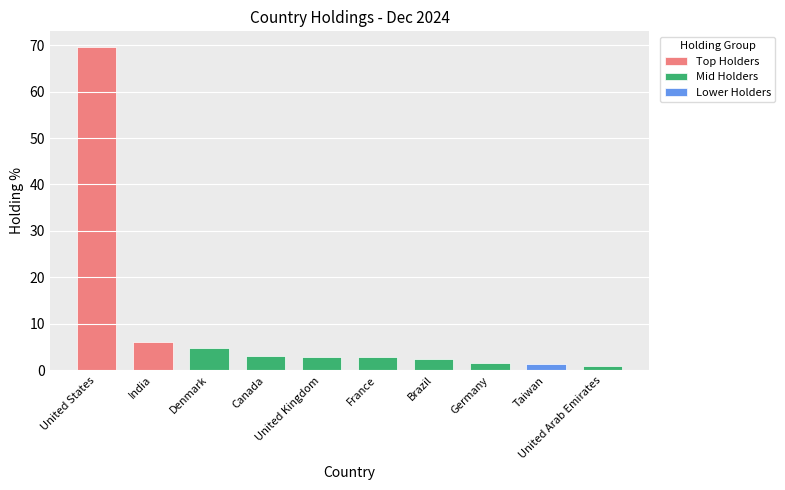

Reading left to right, transcribe all the data shown in this chart.

United States=69.5	India=6.1	Denmark=4.7	Canada=3.1	United Kingdom=2.8	France=2.8	Brazil=2.5	Germany=1.5	Taiwan=1.3	United Arab Emirates=1.0